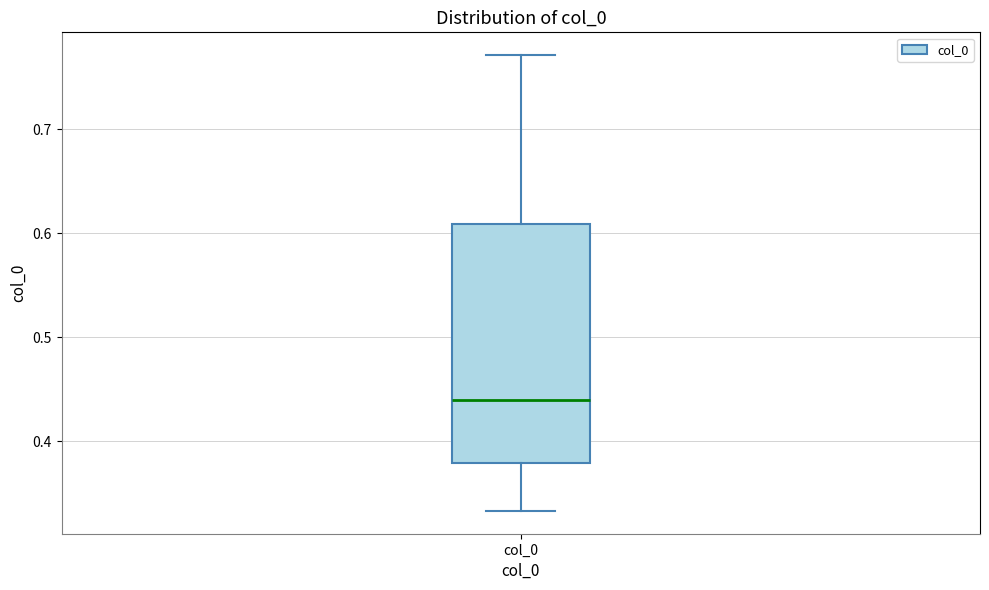

Transcribe this box plot: give where the median line is, the range the box spans, and where the two whiskers end, as read against the y-axis. The values are not printed on the chart, so give them approximately, as read against the axis.

median 0.44, box 0.38 to 0.61, whiskers 0.33 to 0.77